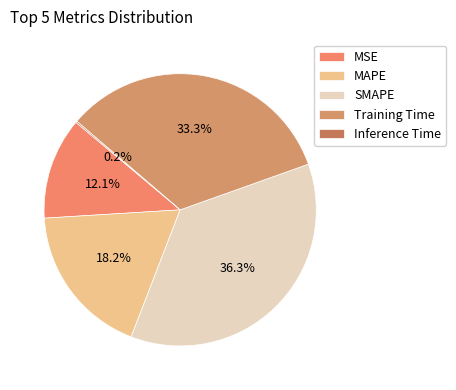

Rank the categories by value from lowest to highest.

Inference Time, MSE, MAPE, Training Time, SMAPE